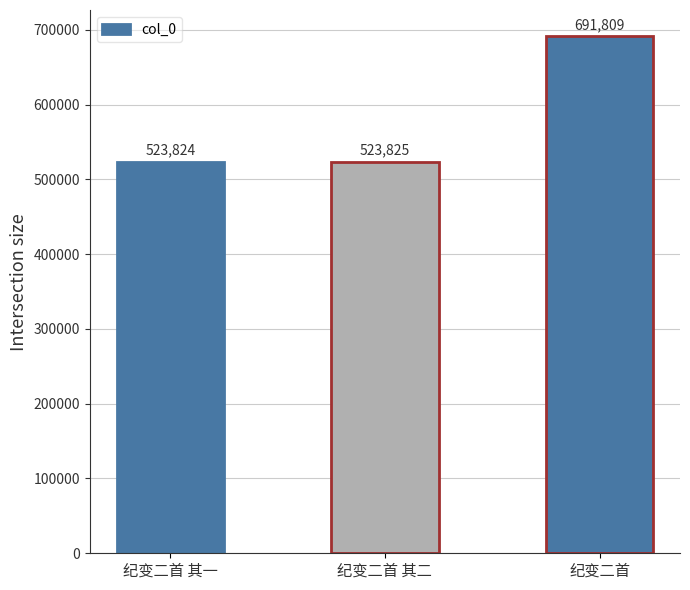

What is the difference between the maximum and minimum values?

167985